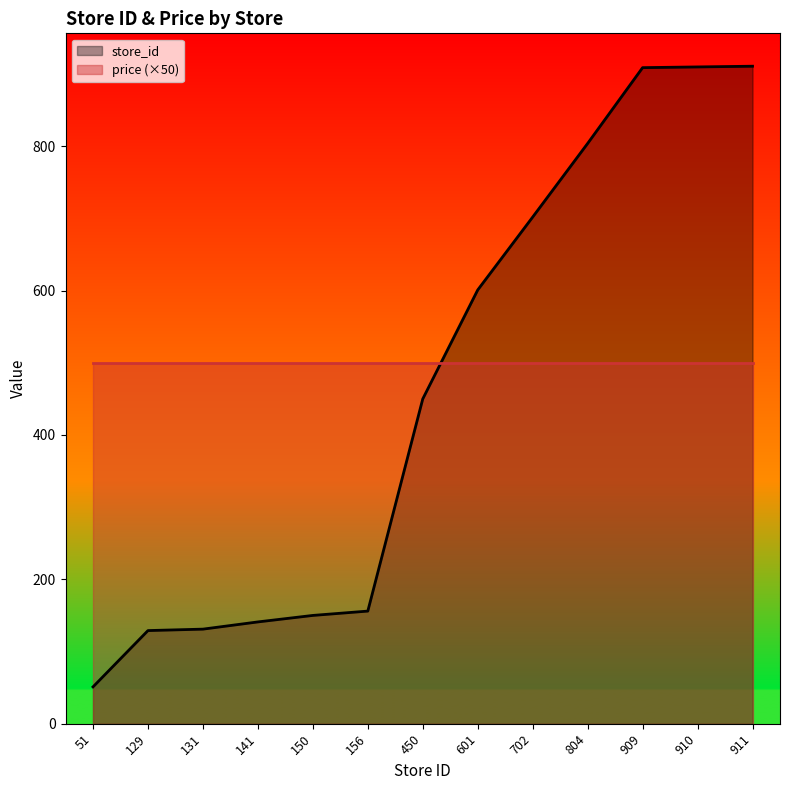

Which category has the lowest value in the price (×50) series?

51